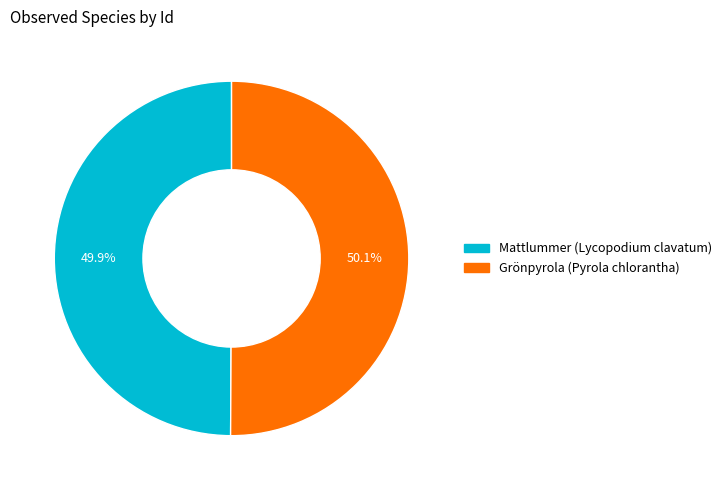

To the nearest percent, what percentage of the pie is Mattlummer (Lycopodium clavatum)?

50%